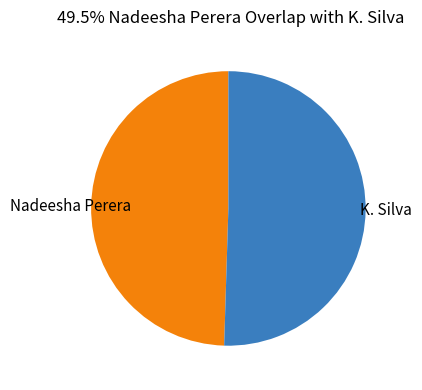

Which has a higher value, K. Silva or Nadeesha Perera?

K. Silva